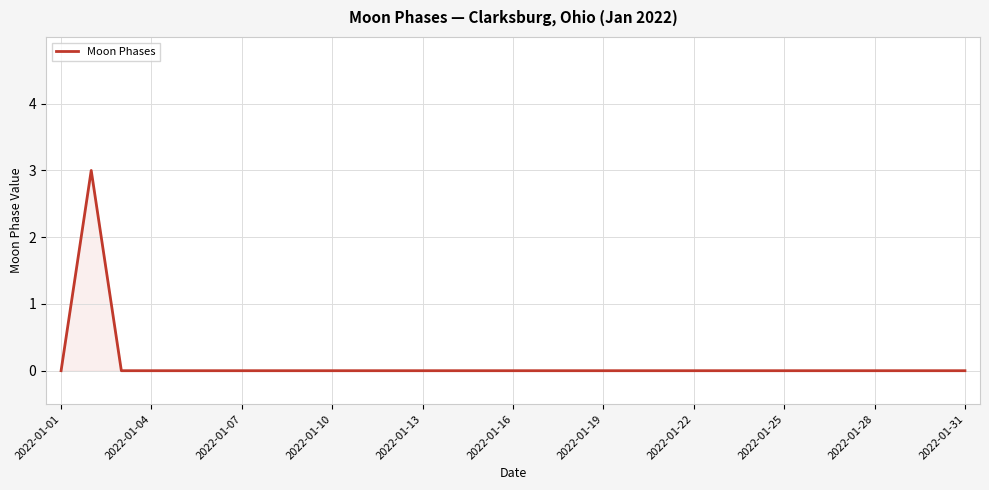

What is the maximum value shown in the chart?

3